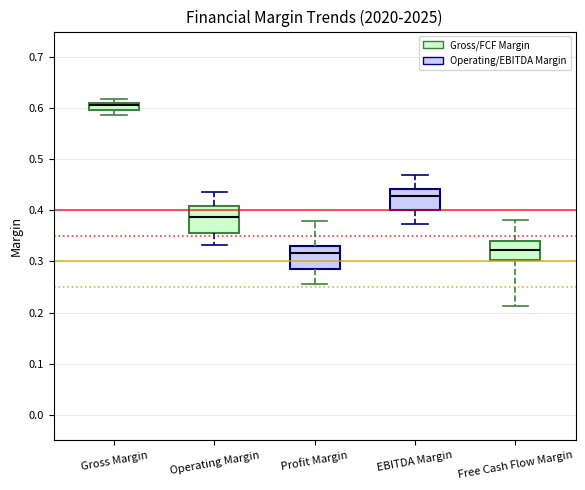

Where is the upper edge of the box for Operating Margin on the y-axis? The values are not printed on the chart, so give them approximately, as read against the axis.

0.41